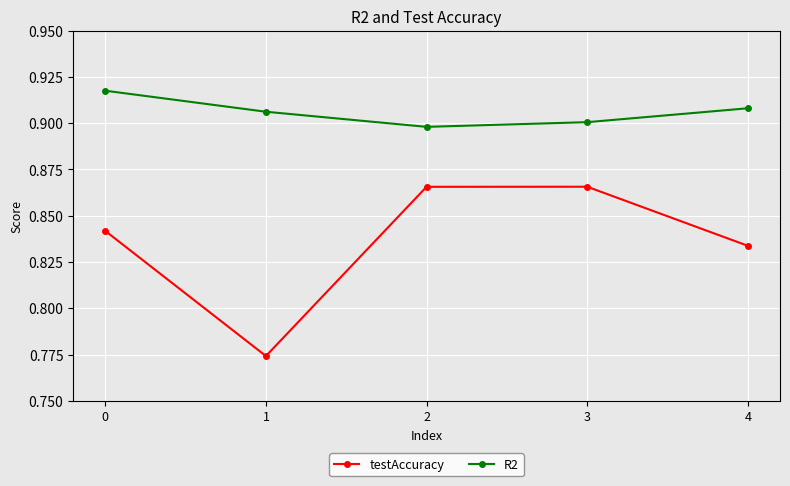

True or false: R2 and testAccuracy cross at least once.

False